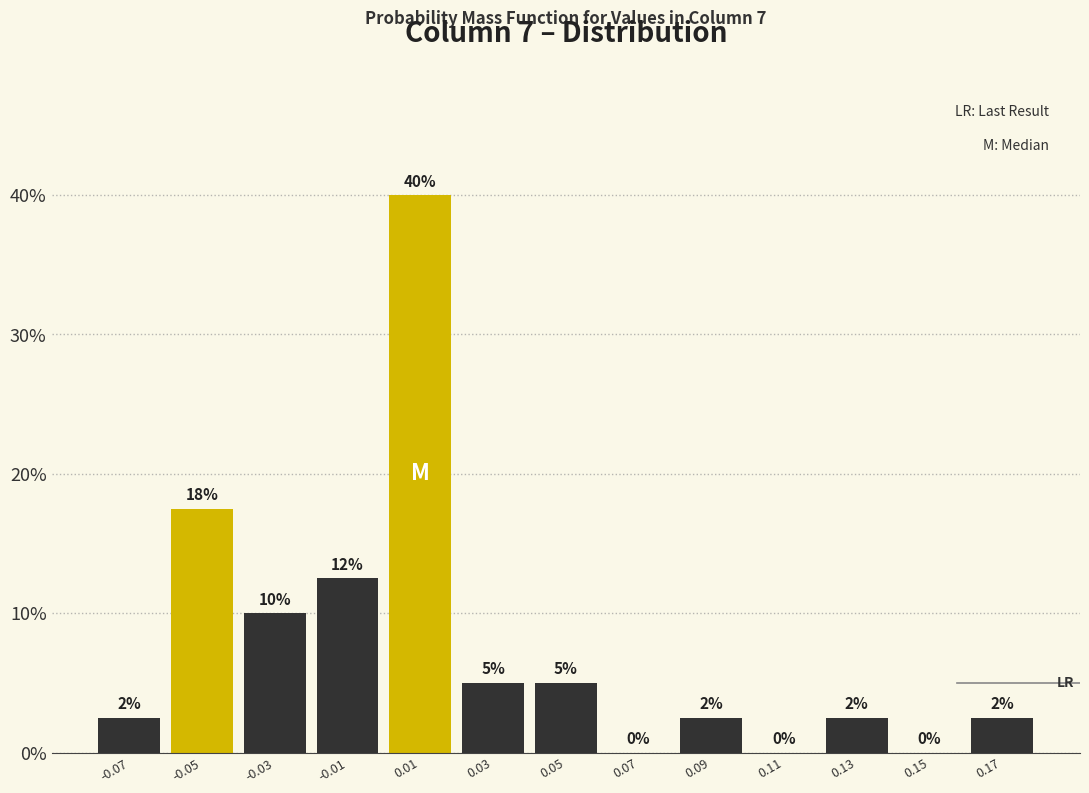

Which range on the x-axis has the tallest bar?

0.00 to 0.02